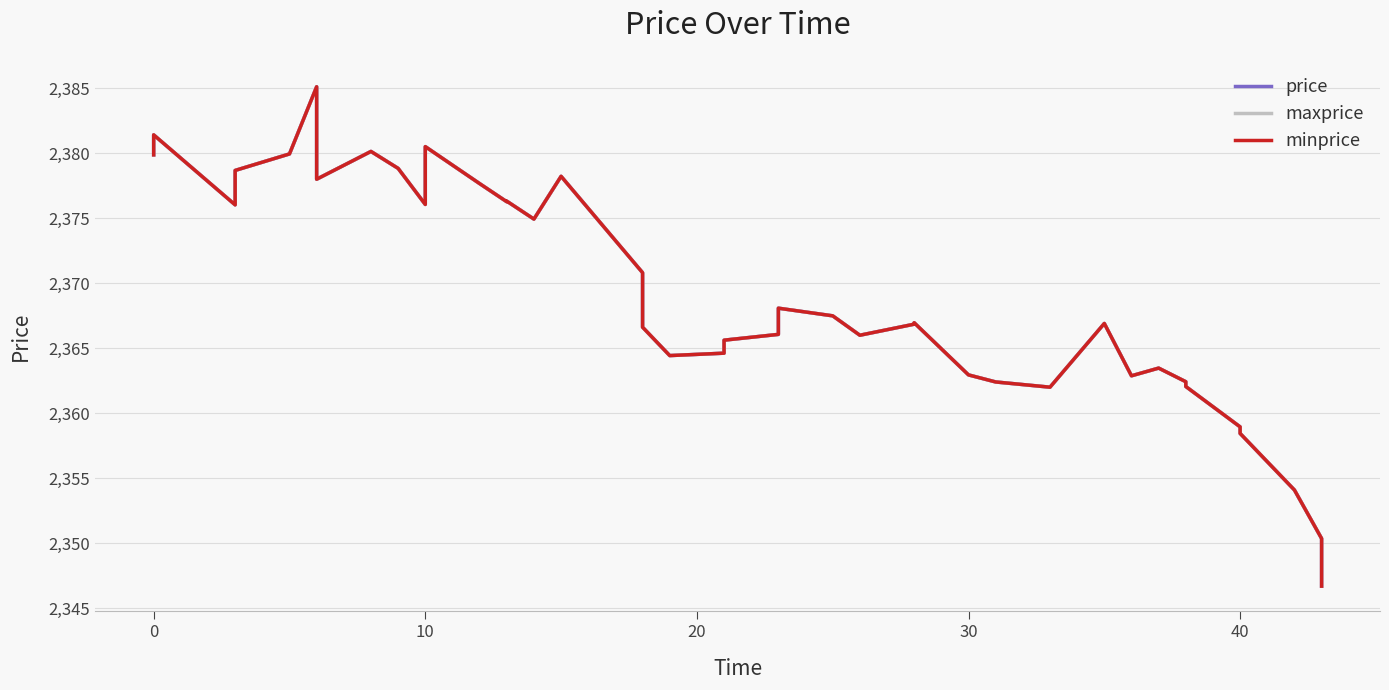

Which series has the widest spread of values?

price